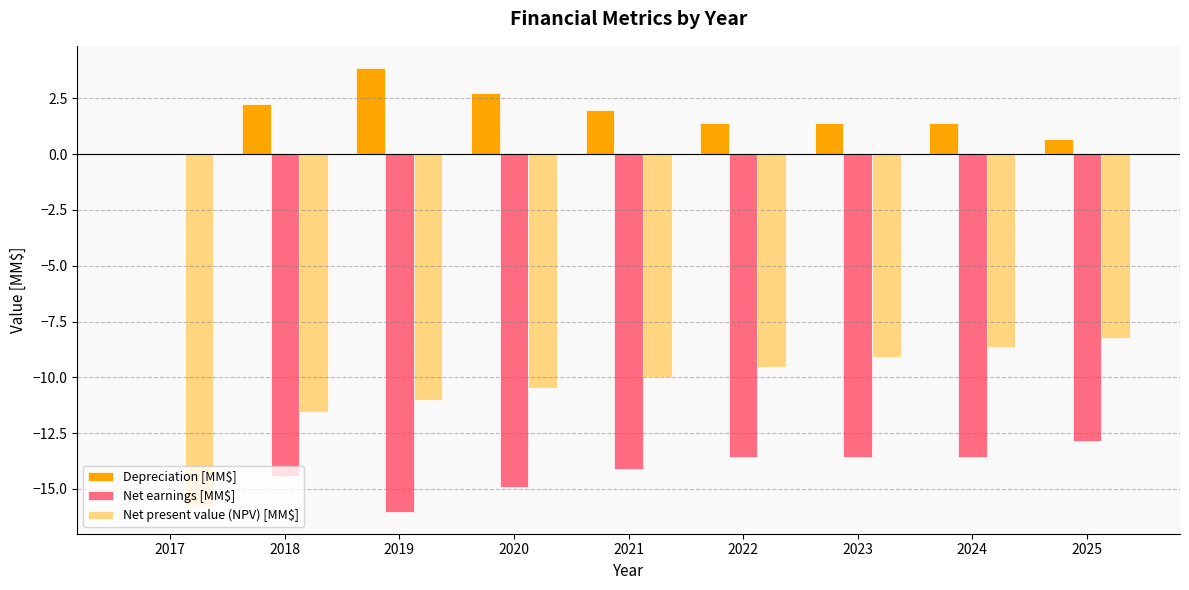

At which label is Net present value (NPV) [MM$] closest to -12?

2018